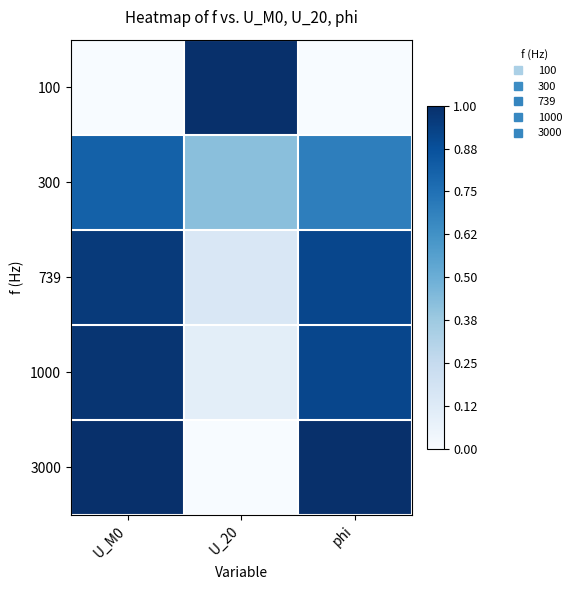

At which category does the chart reach its peak across all series?

U_20